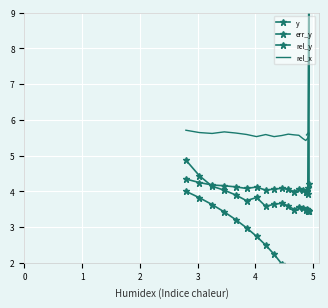

The y series shows 3.9 at 13. True or false?

False